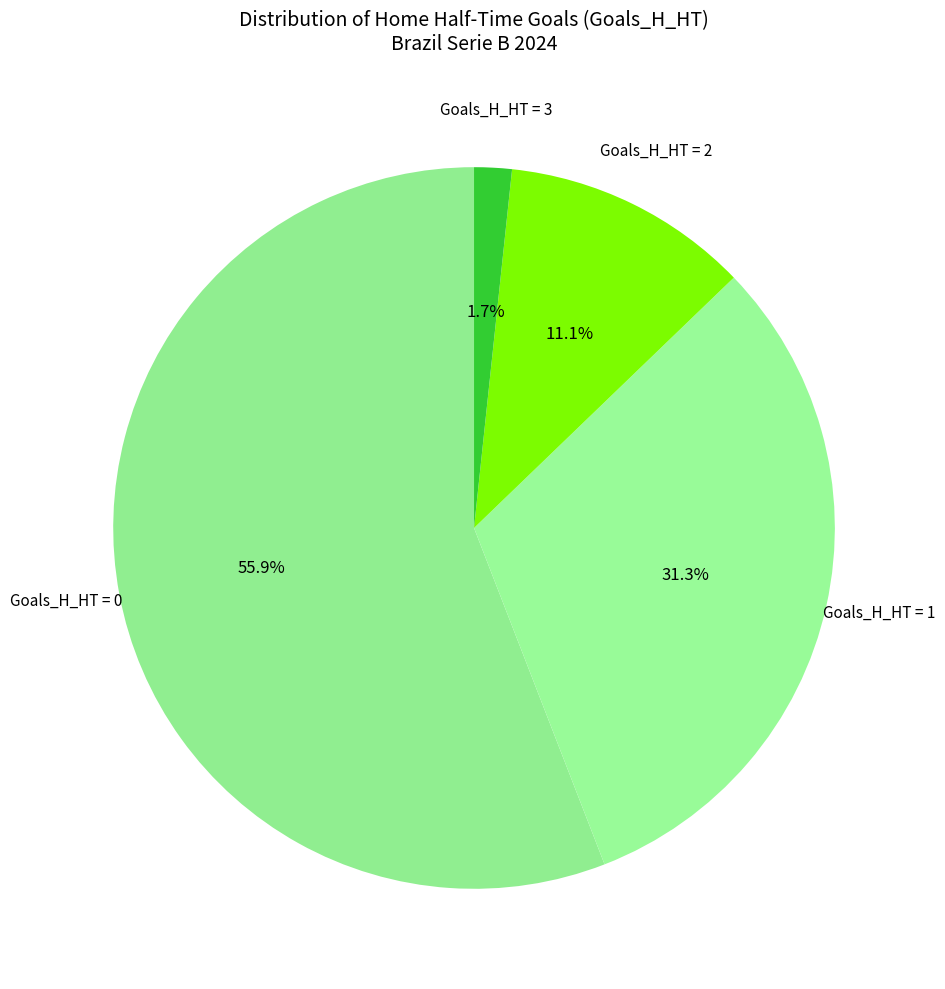

How many slices are in this pie chart?

4